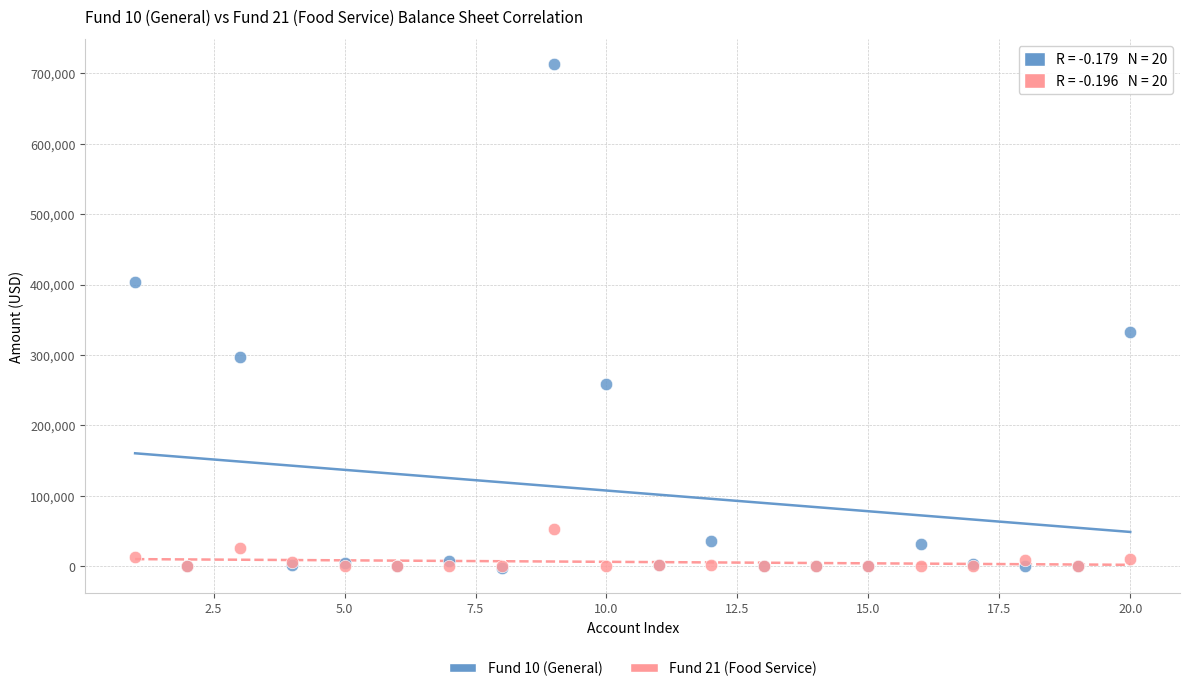

Which series has the widest spread of Y values?

Fund 10 (General)